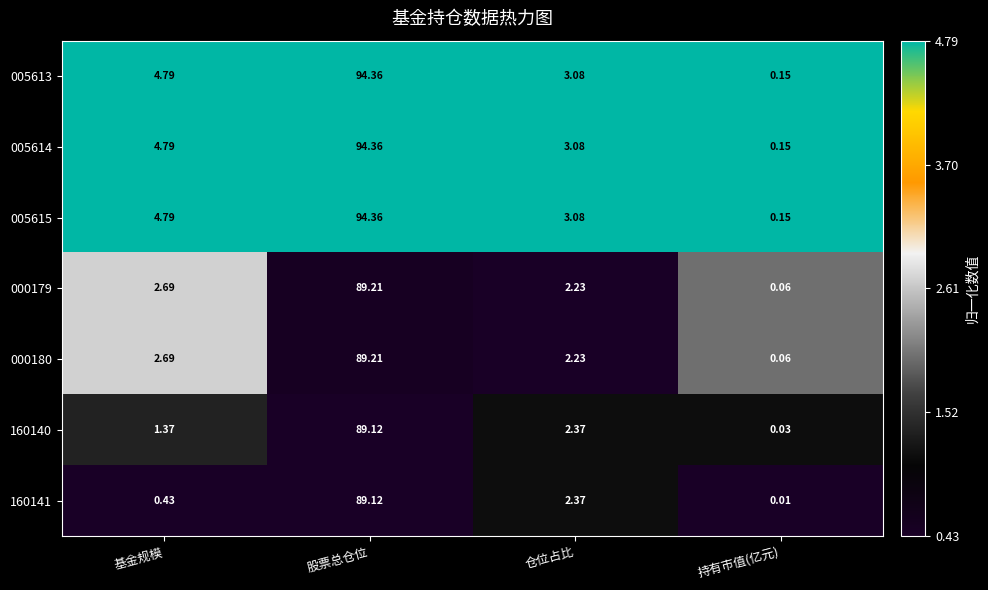

At which label is 005615 closest to 47?

基金规模